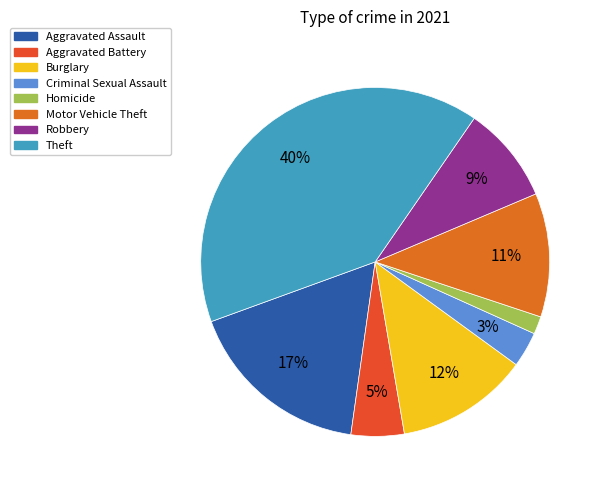

How many slices are in this pie chart?

8